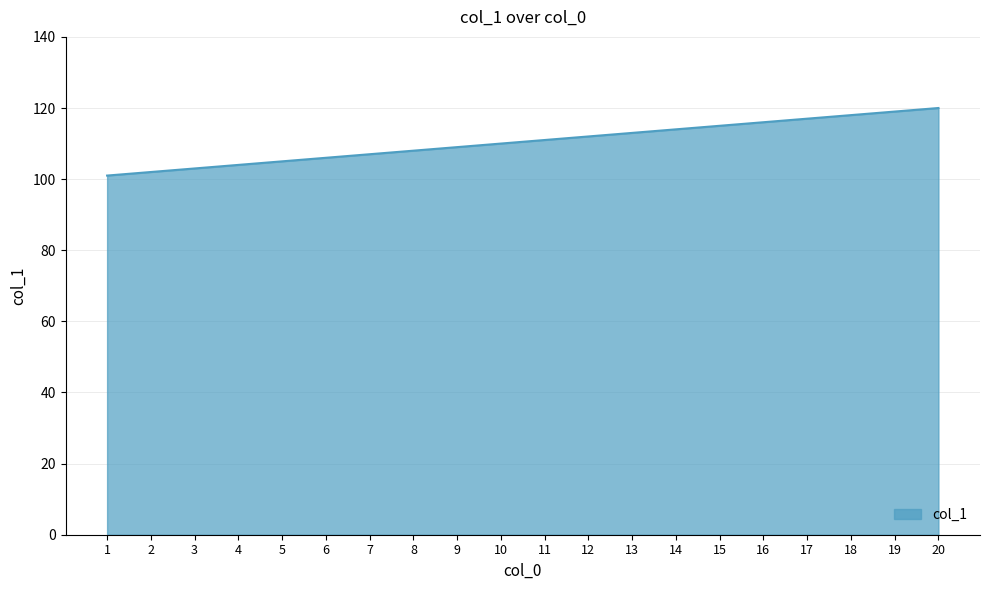

What value does the data have at 9, to the nearest 5?

110